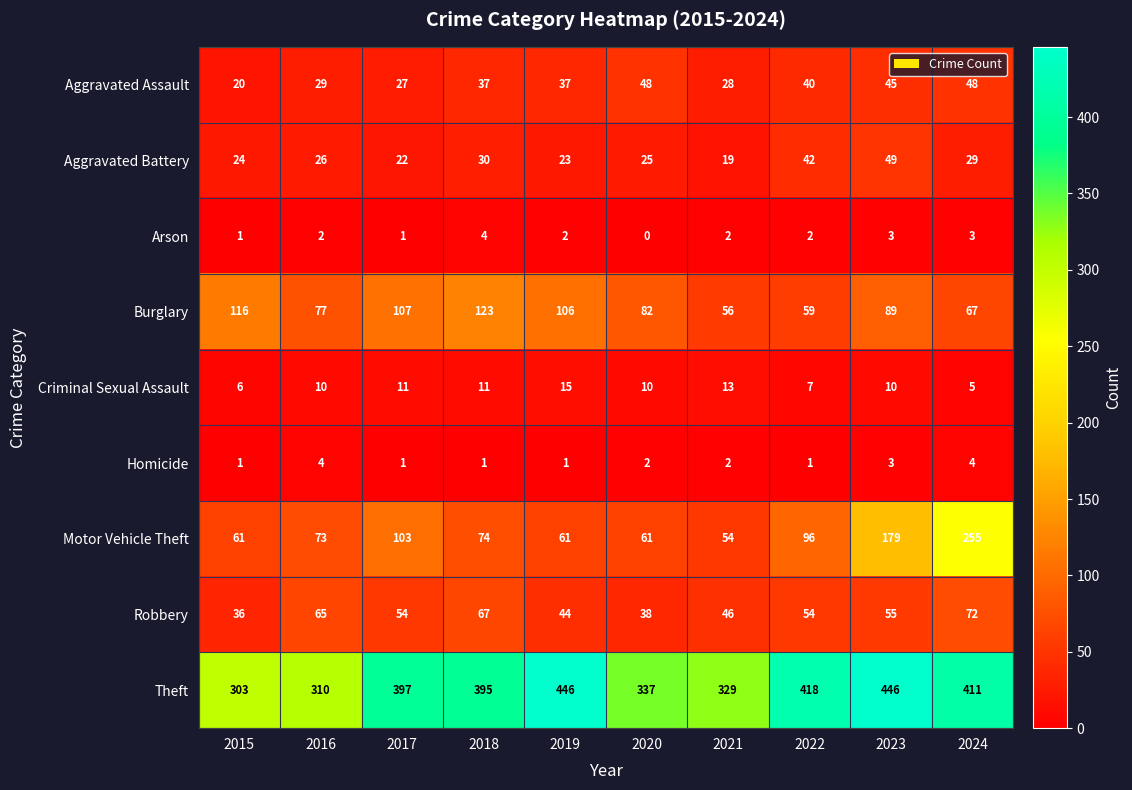

Rank the series at 2019 from highest to lowest value.

Theft, Burglary, Motor Vehicle Theft, Robbery, Aggravated Assault, Aggravated Battery, Criminal Sexual Assault, Arson, Homicide